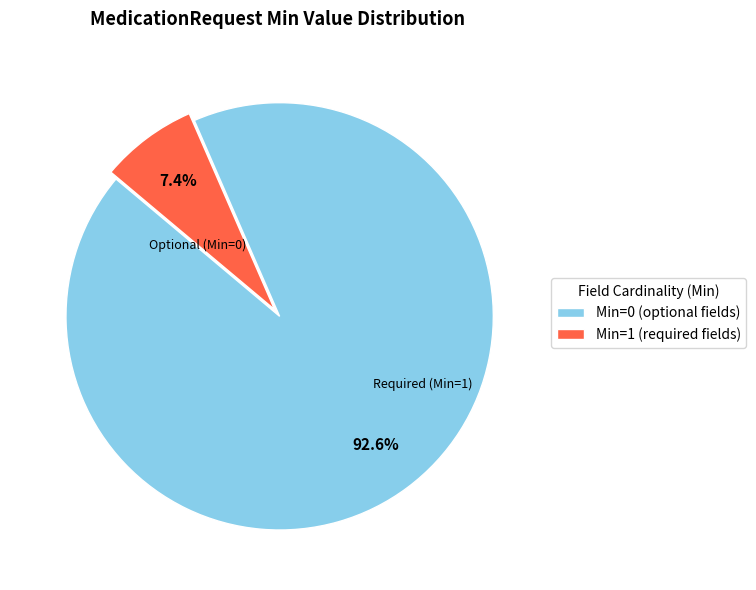

Which category has the smallest portion of the pie?

Min=1 (required fields)